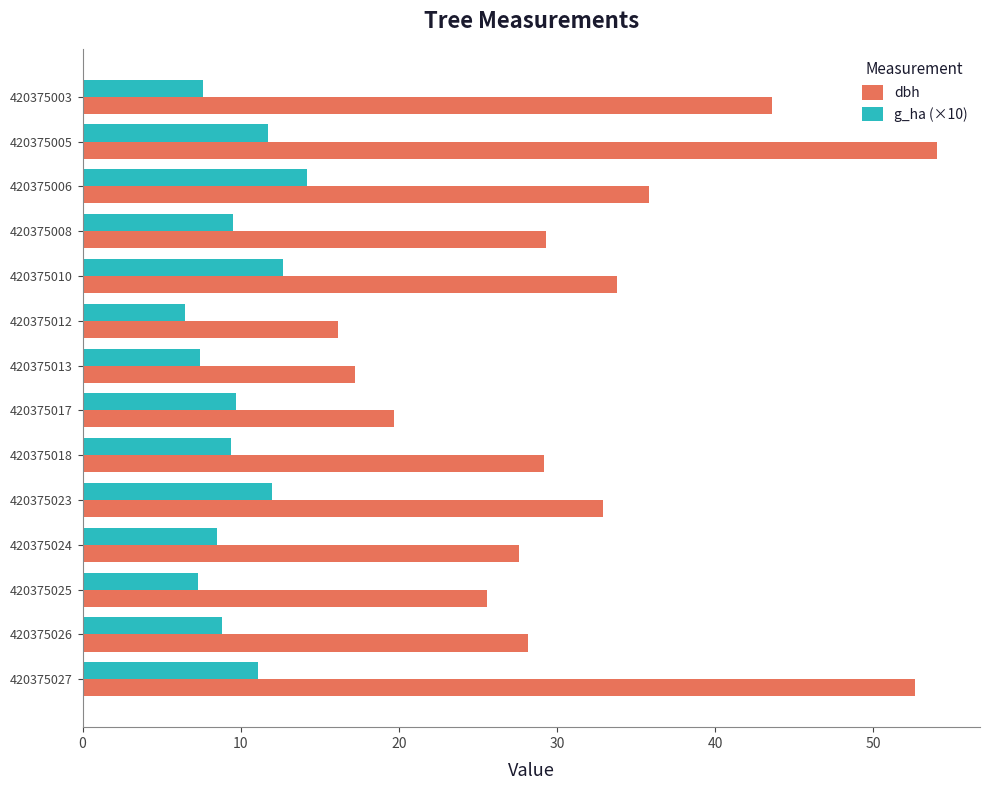

What is the difference between the highest and lowest values at 420375006?

21.6